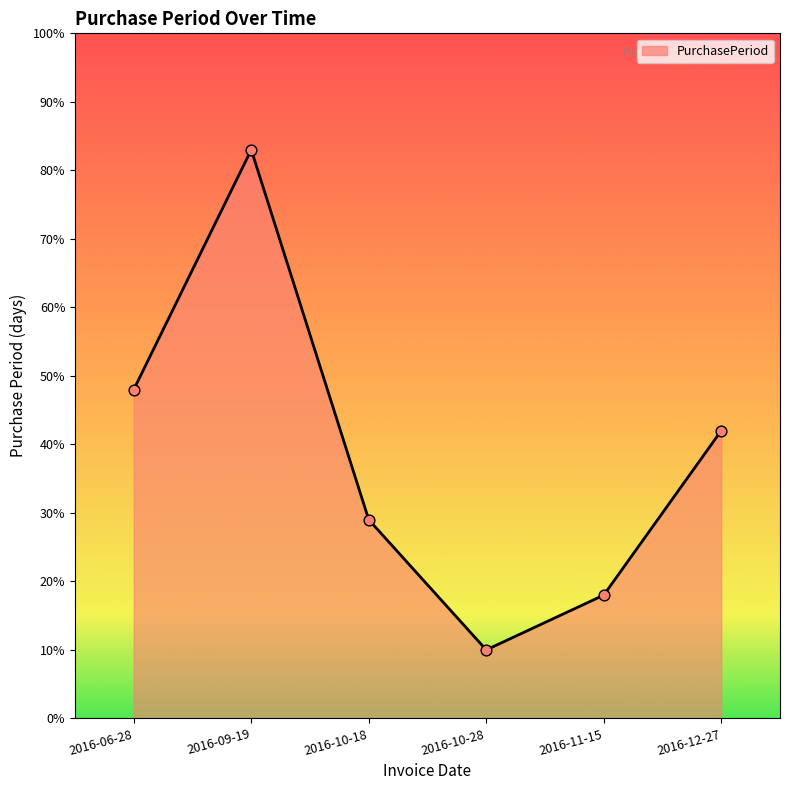

Which has a higher value, 2016-10-18 or 2016-09-19?

2016-09-19